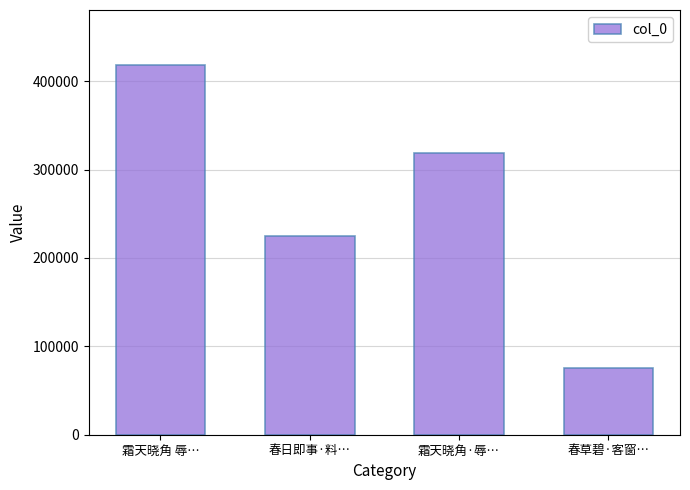

Does the chart contain stacked bars?

No